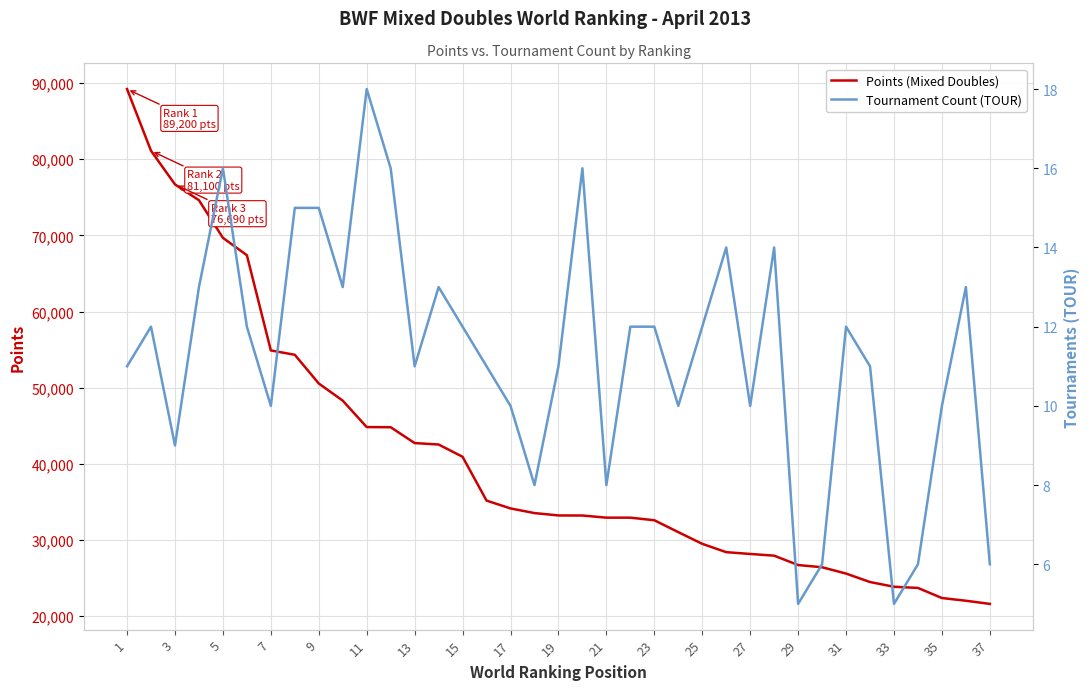

Count the number of data series in this chart.

2